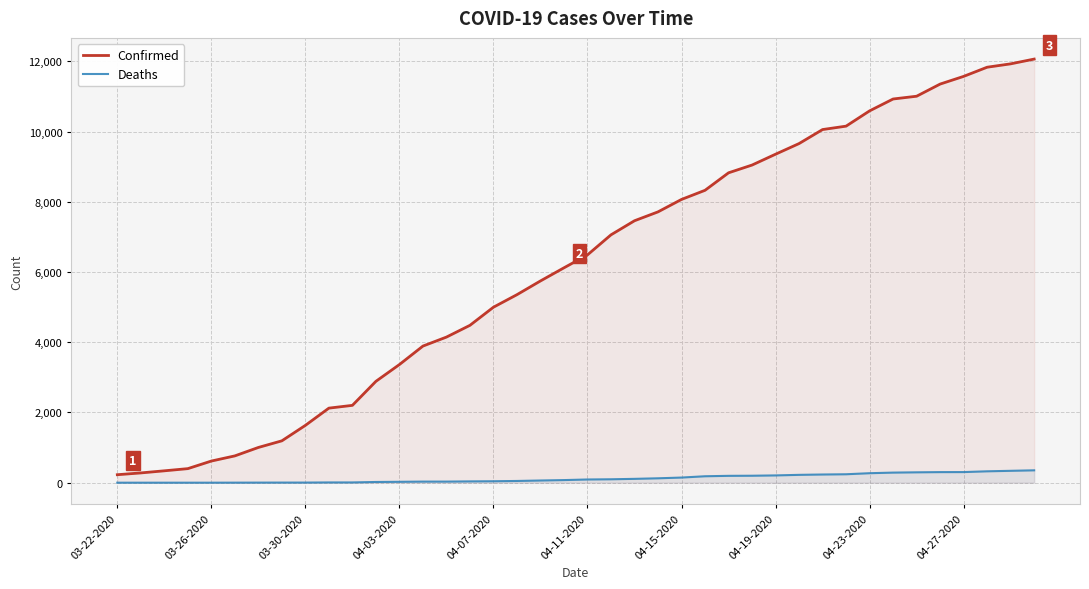

Which has a higher value, 10 or 25?

25